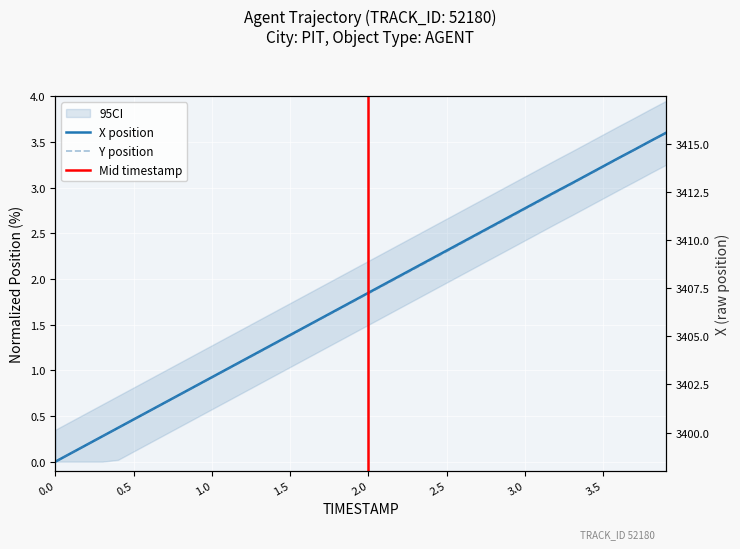

What is the average value of the Y series?

1.8